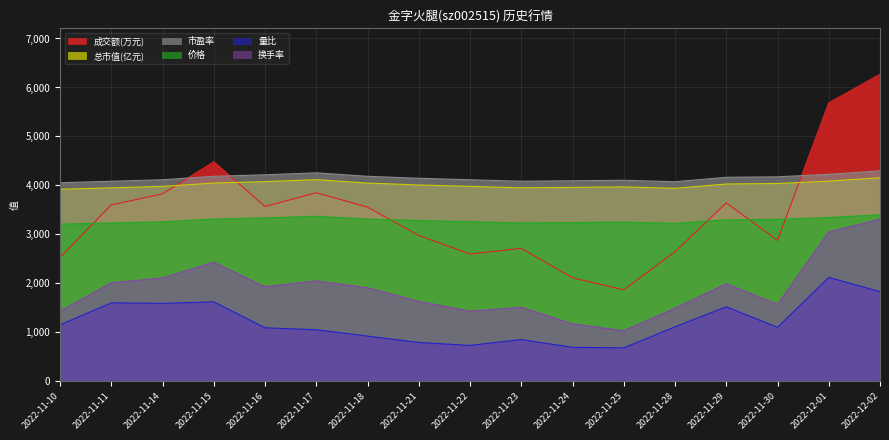

In 价格, how many points are higher than both neighbors (excluding endpoints)?

2